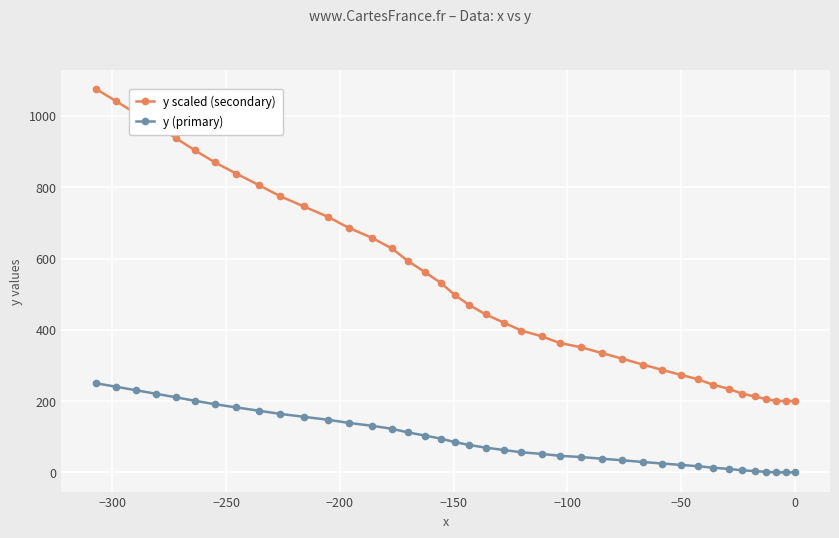

Which series has the largest range (max minus min)?

y scaled (secondary)